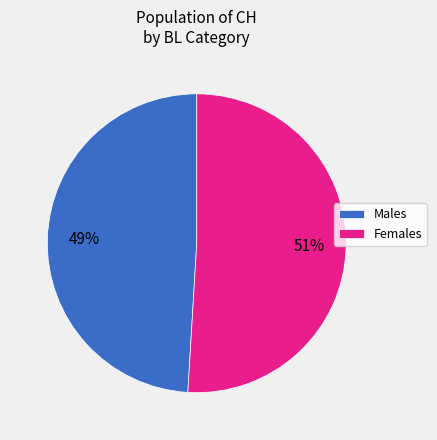

Approximately how many times larger is the value at Males compared to Females?

1.0